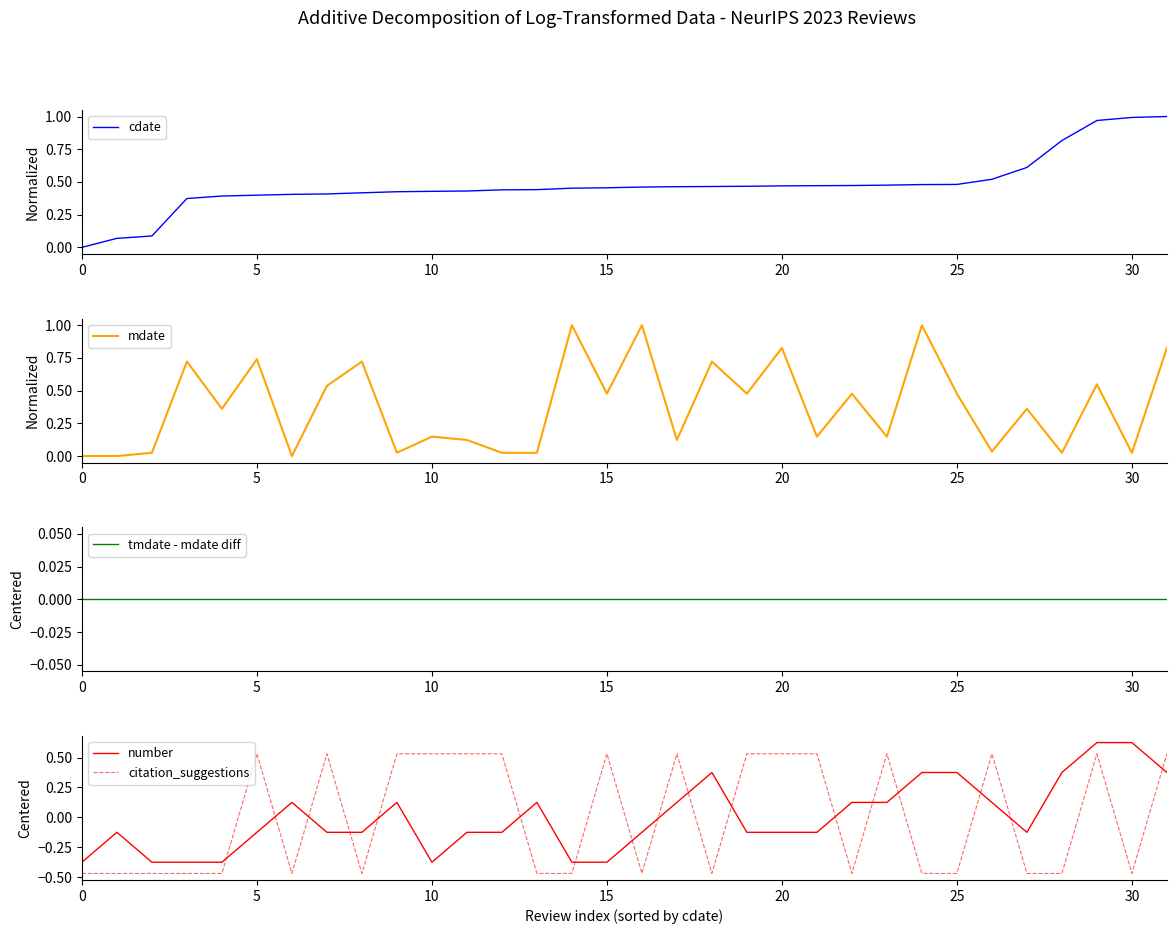

Is it true that number equals -0.2 at 21?

False